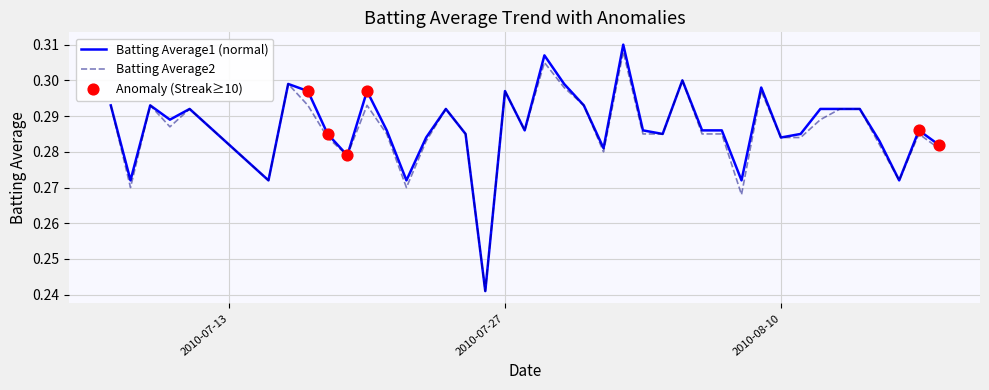

Which series has the widest spread of values?

Batting Average1 (normal)